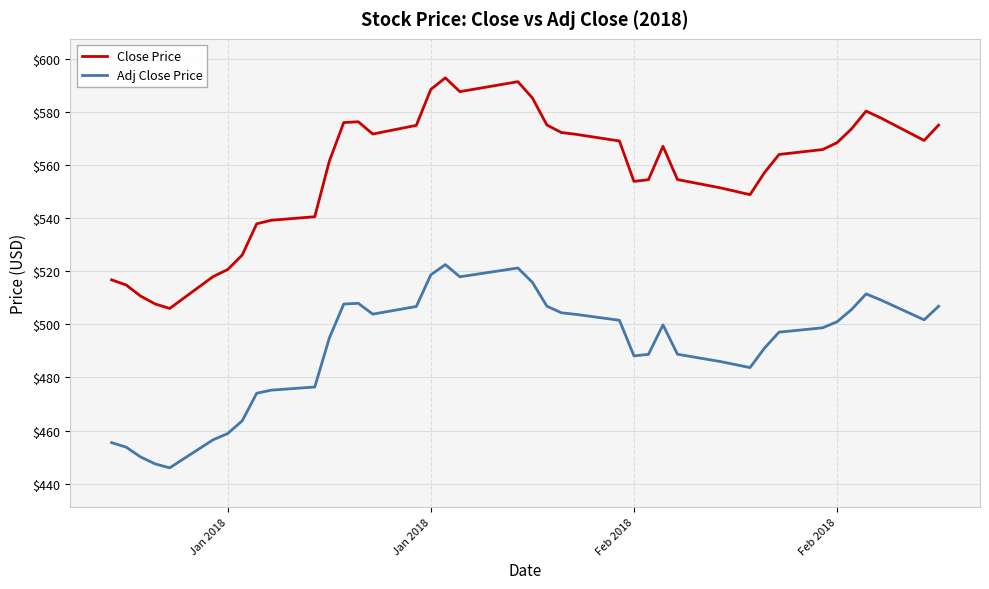

Which series has the largest range (max minus min)?

Close Price